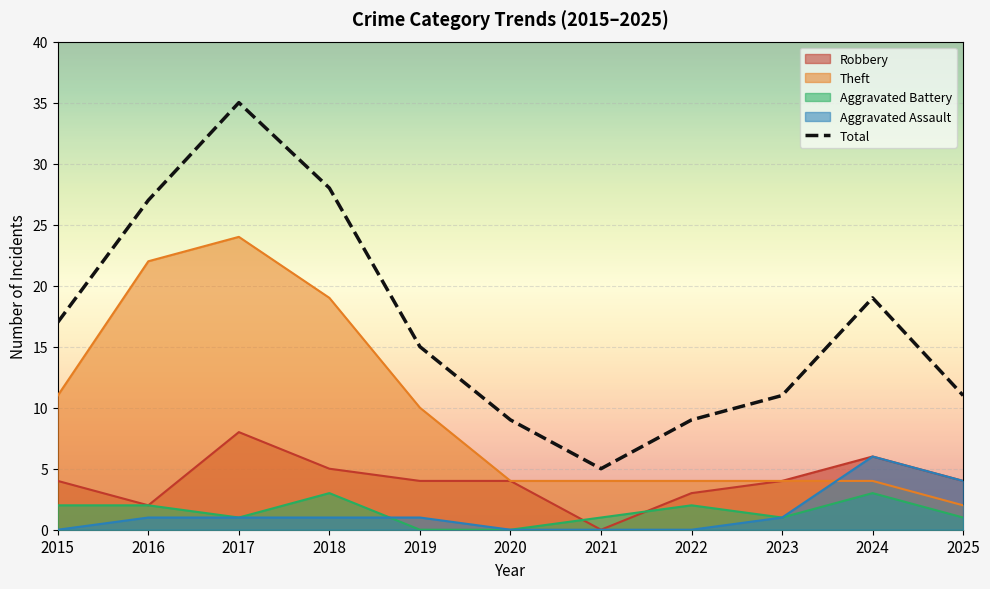

True or false: the data shows 9 at 2020.

True